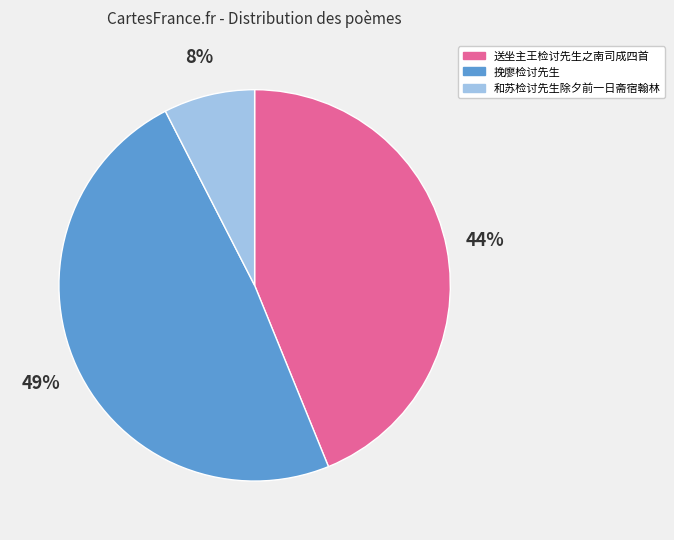

Rank the categories by value from lowest to highest.

和苏检讨先生除夕前一日斋宿翰林, 送坐主王检讨先生之南司成四首, 挽廖检讨先生